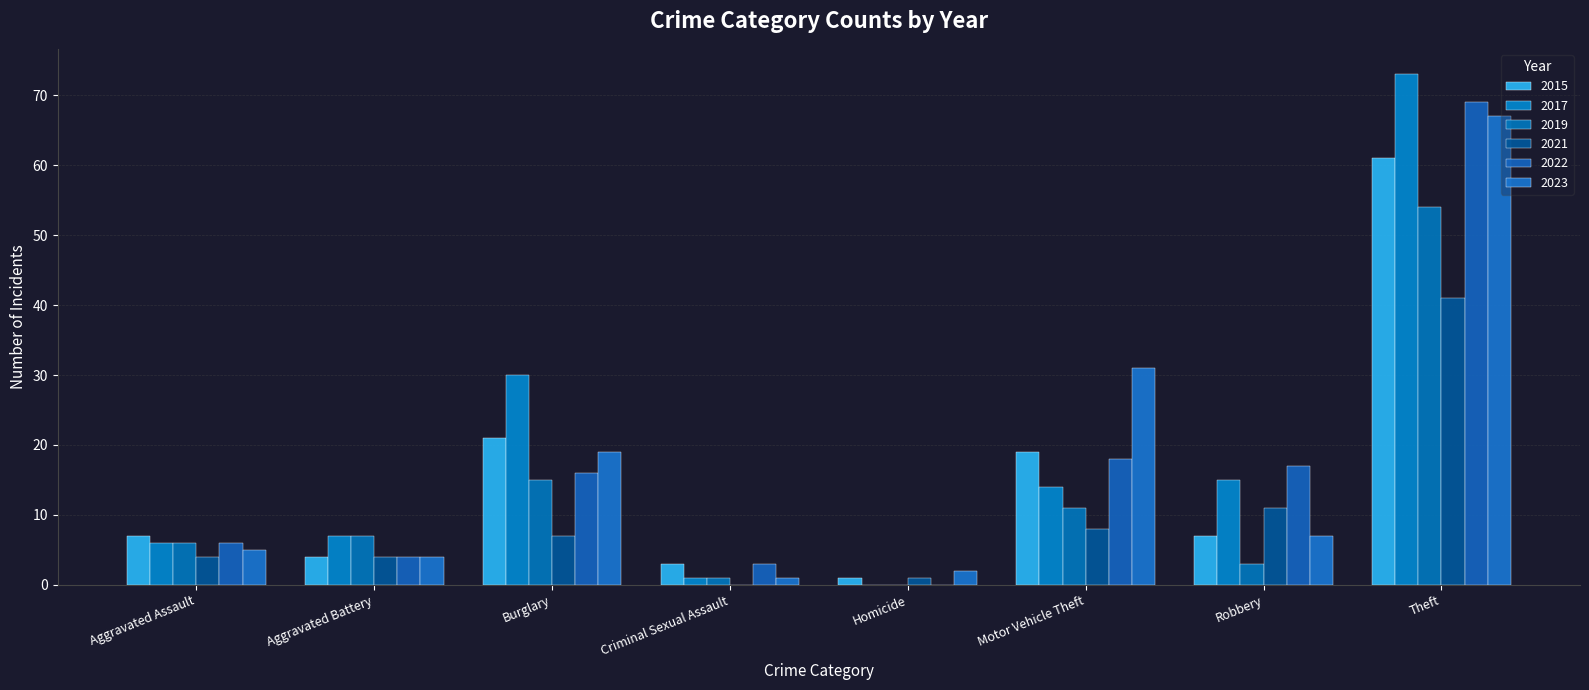

Between Theft and Aggravated Assault, which is larger?

Theft